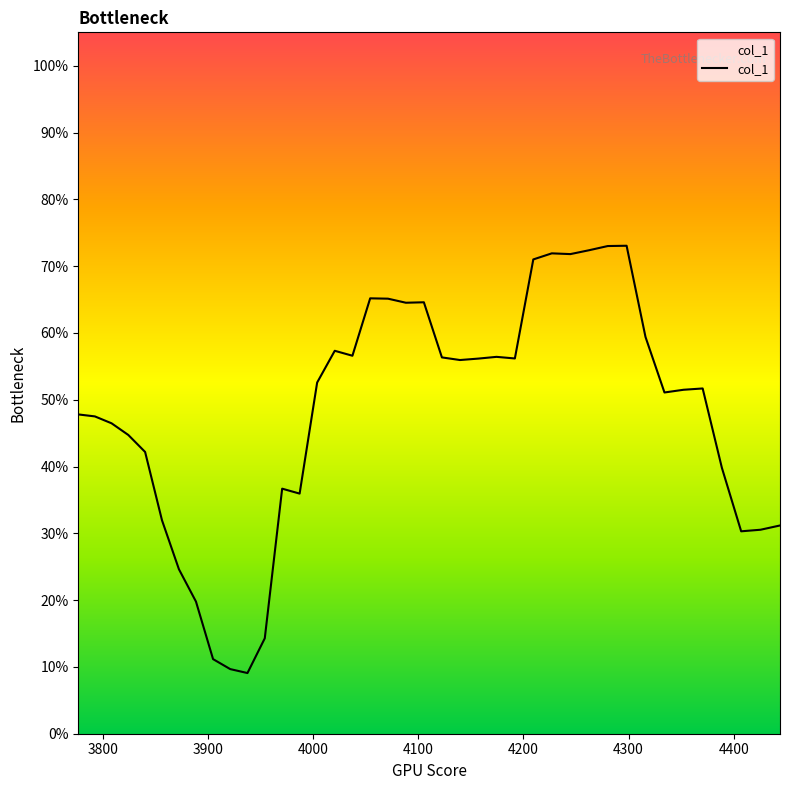

Count the number of data series in this chart.

1